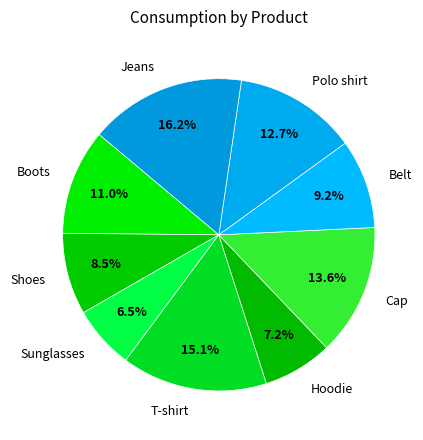

What percentage do Cap and Sunglasses together represent?

20.1%